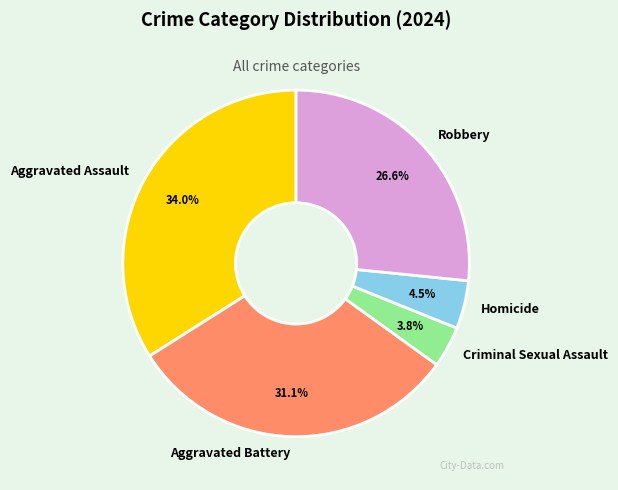

Does Homicide represent more than half of the total?

No